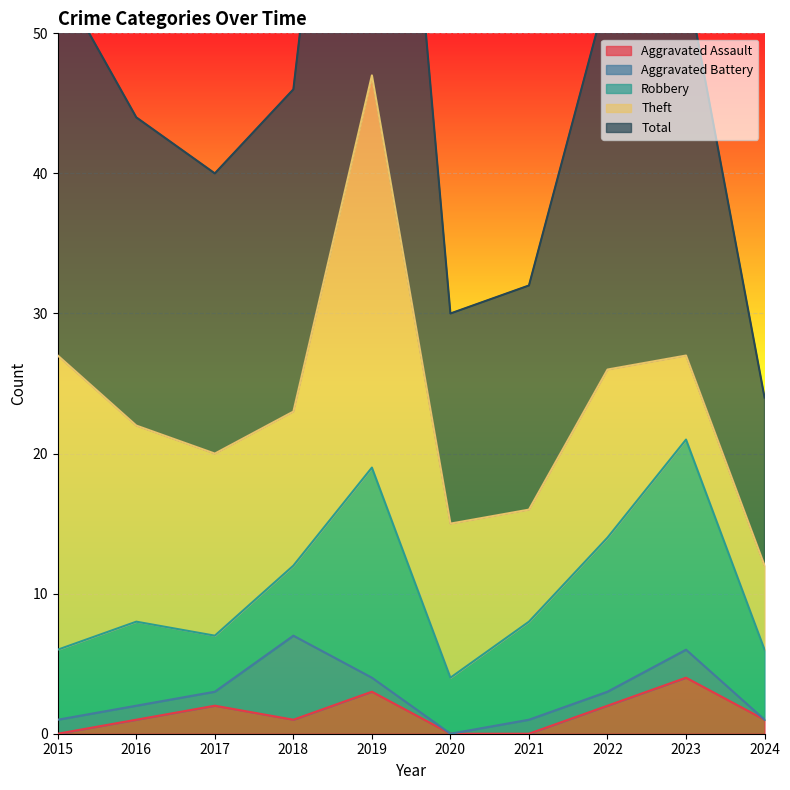

How many lines are shown in the chart?

5